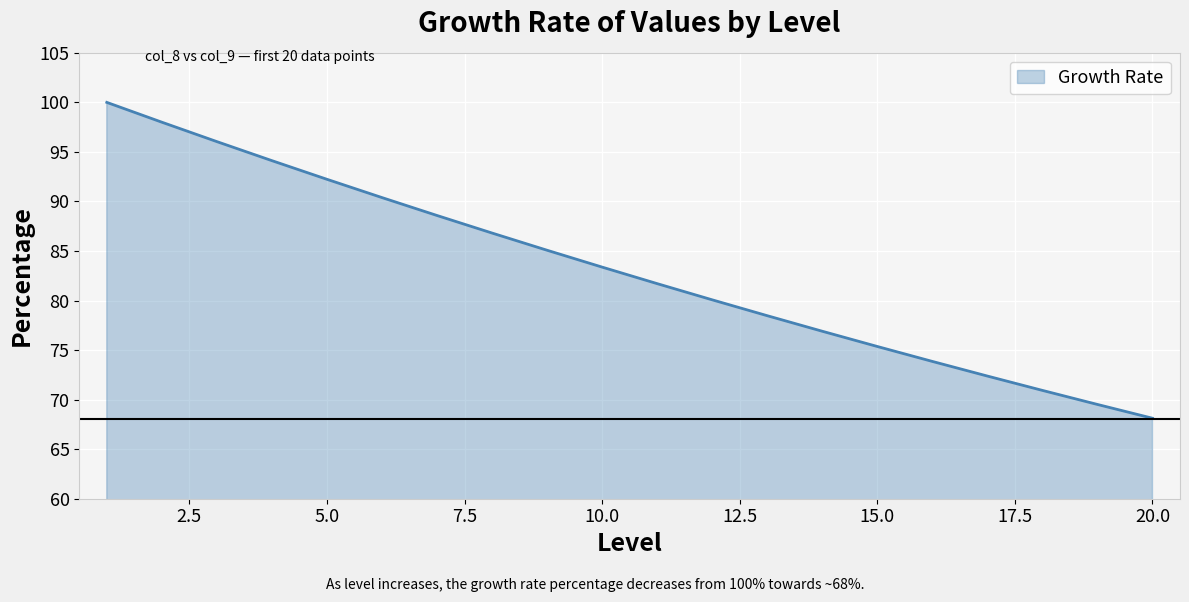

What is the difference between the maximum and minimum values?

31.9